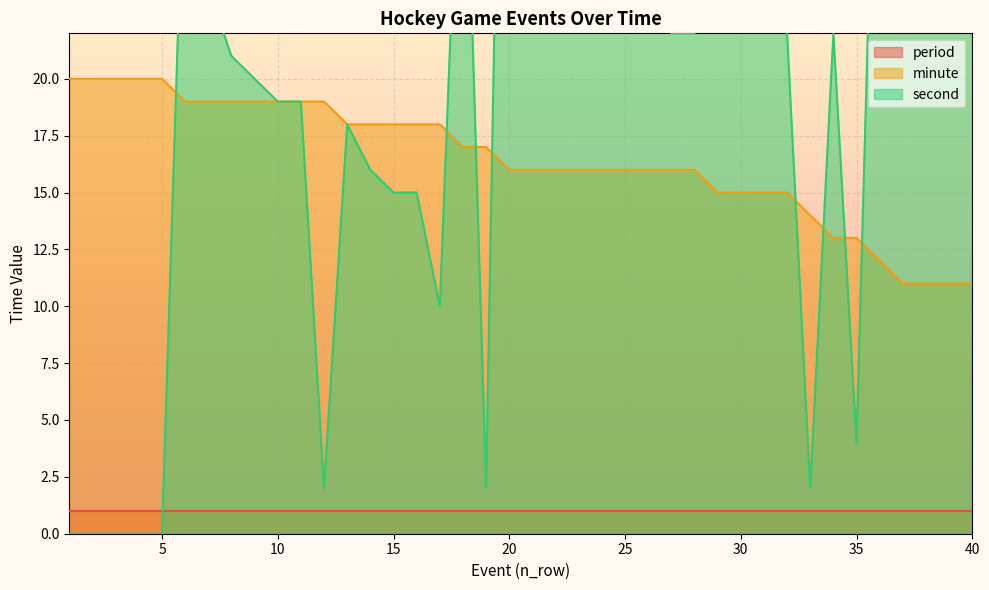

At which category does the chart reach its peak across all series?

20